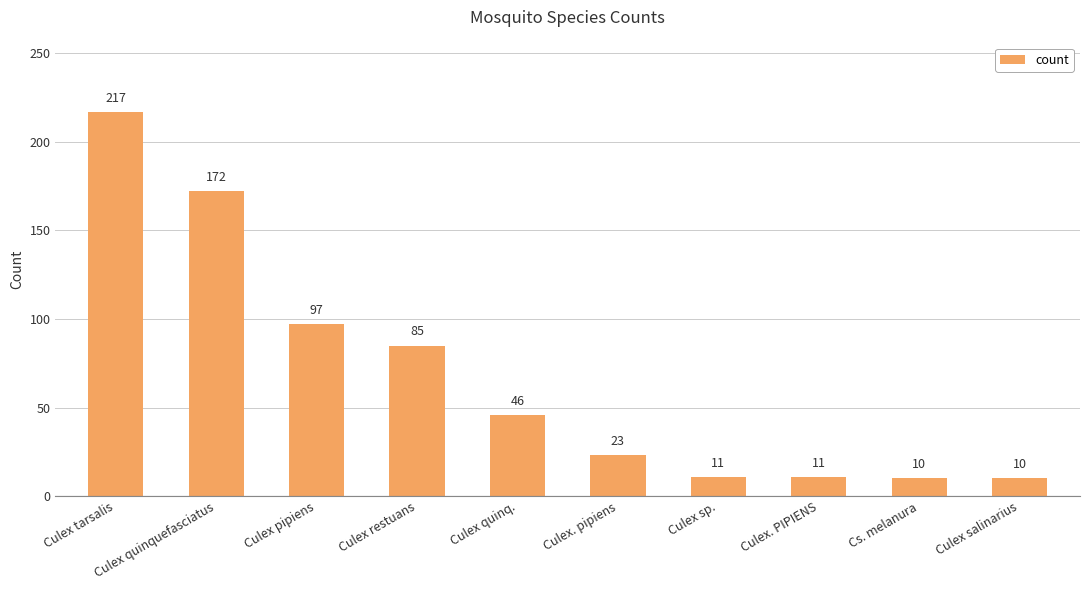

True or false: the data shows 12 at Culex. pipiens.

False